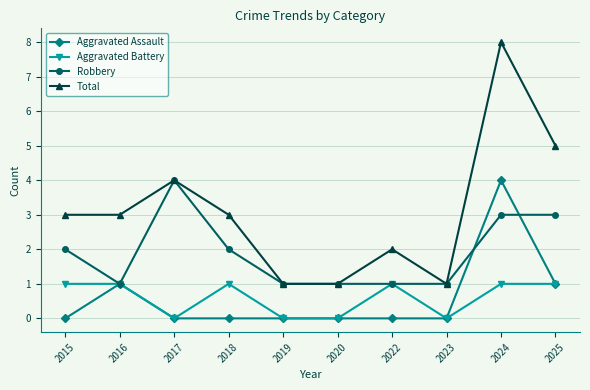

What is the highest value of the Aggravated Assault series?

4